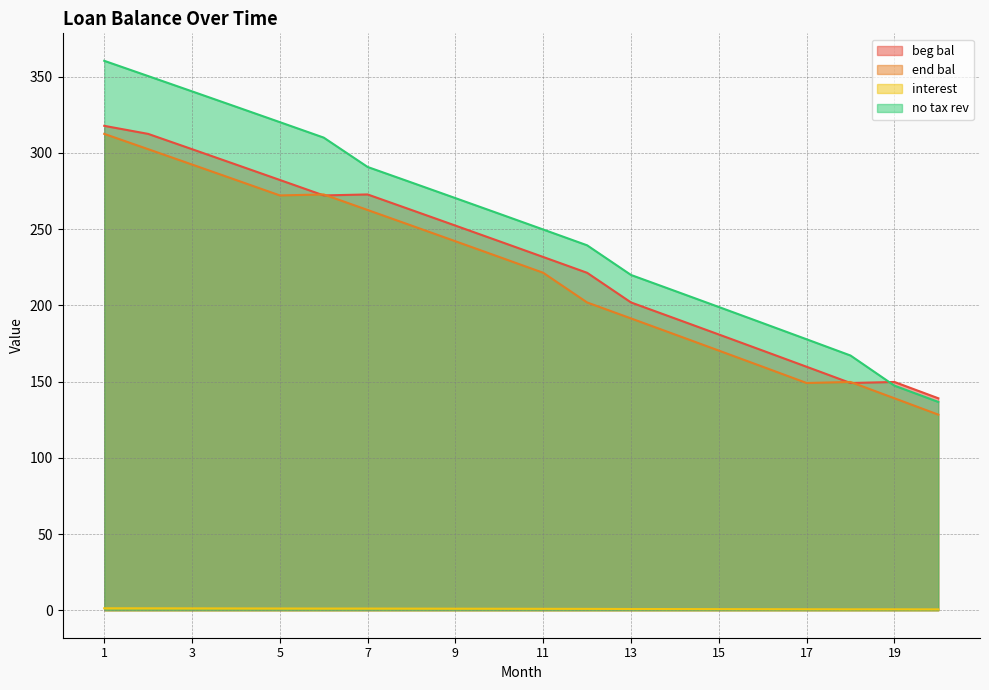

Between 7 and 14, which series saw the biggest shift?

end bal